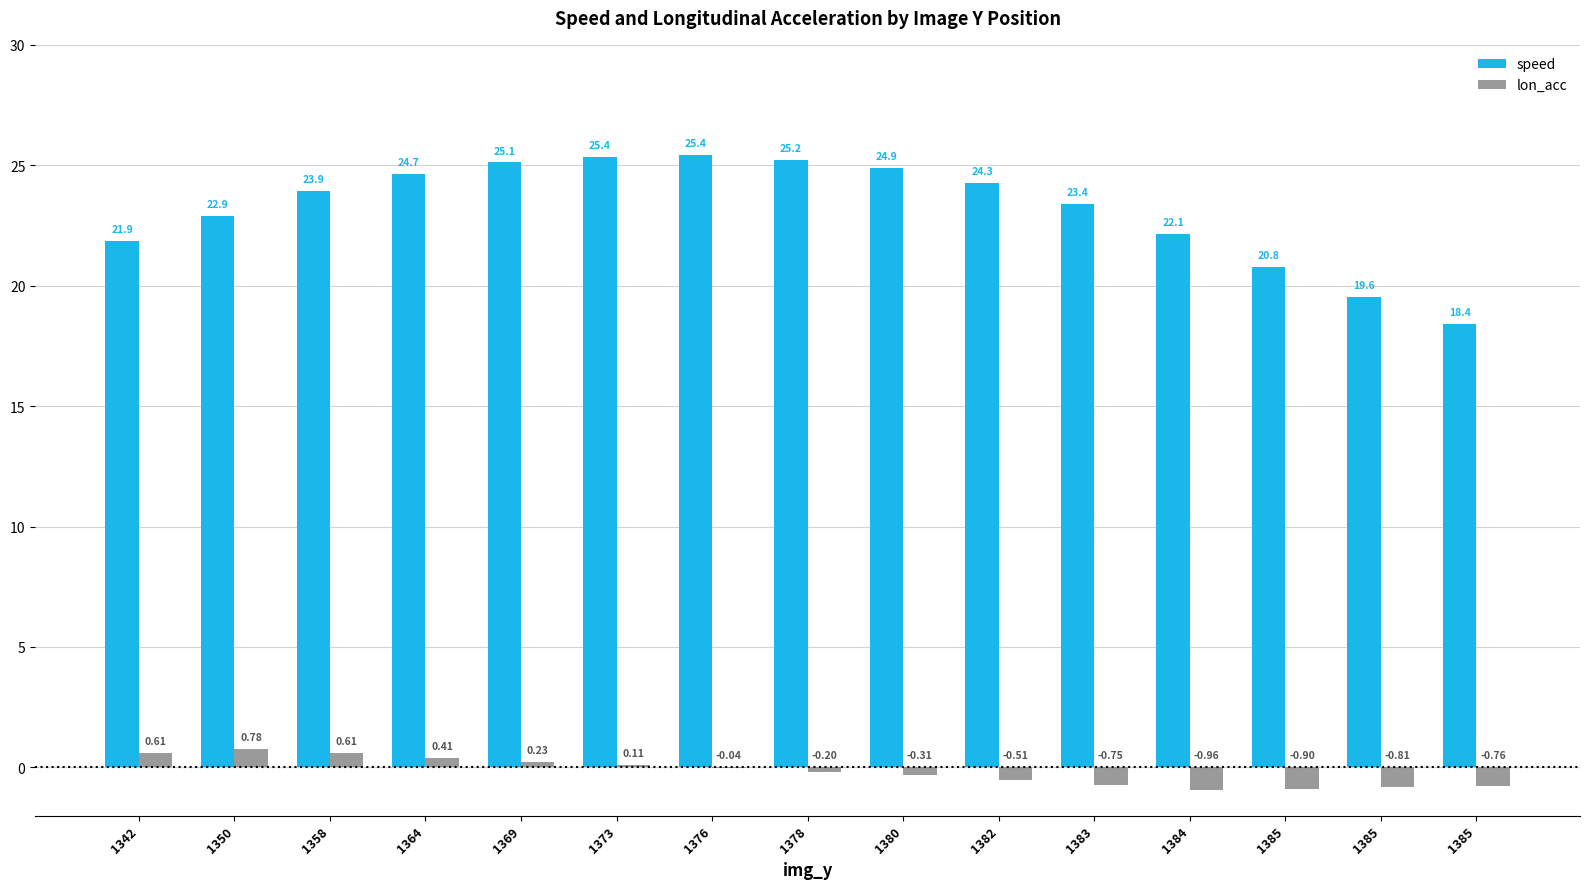

What is the difference between the highest and lowest values at 1350?

22.1